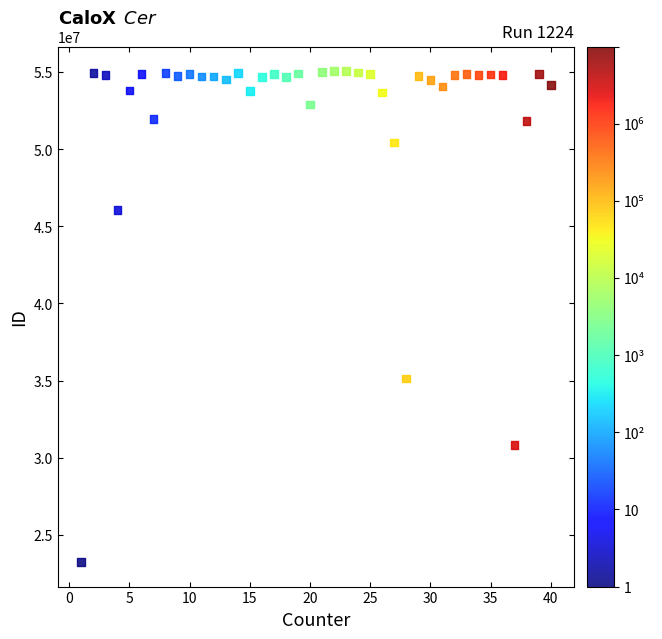

What is the range of X values (max minus min)?

39